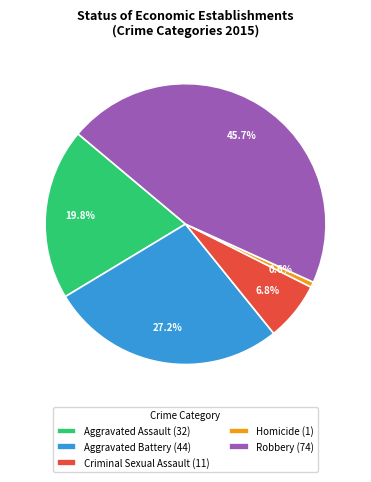

Approximately how many times larger is the value at Aggravated Battery compared to Aggravated Assault?

1.4